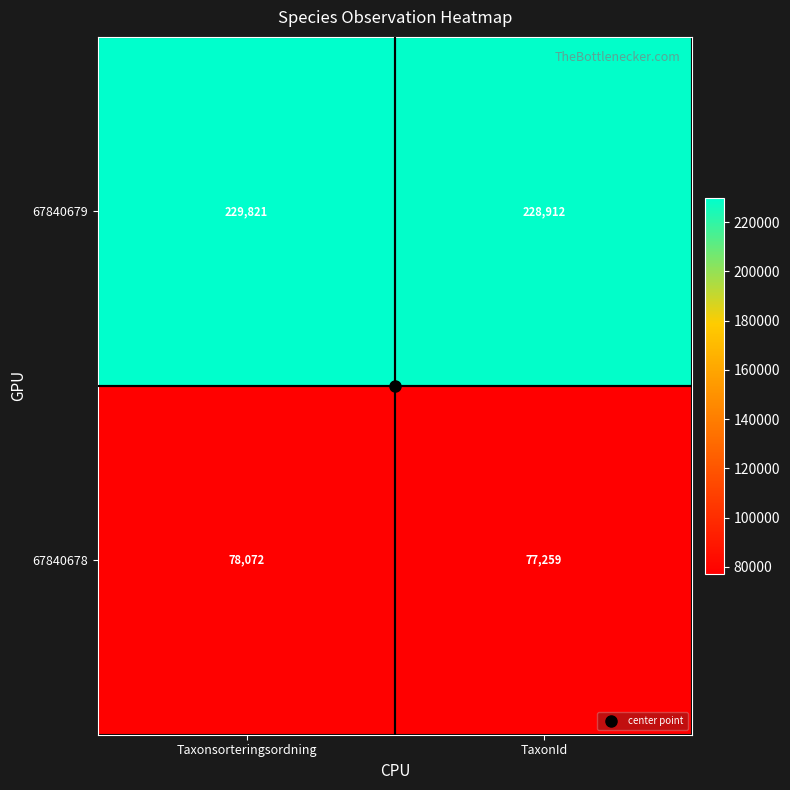

The 67840679 series shows 228912 at TaxonId. True or false?

True